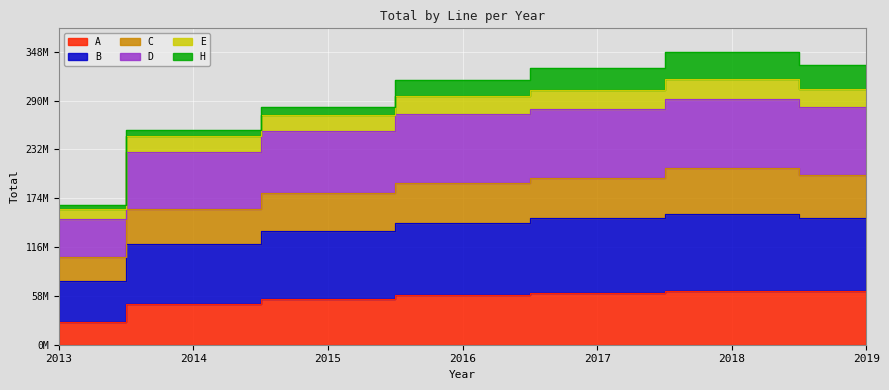

True or false: B and C cross at least once.

False